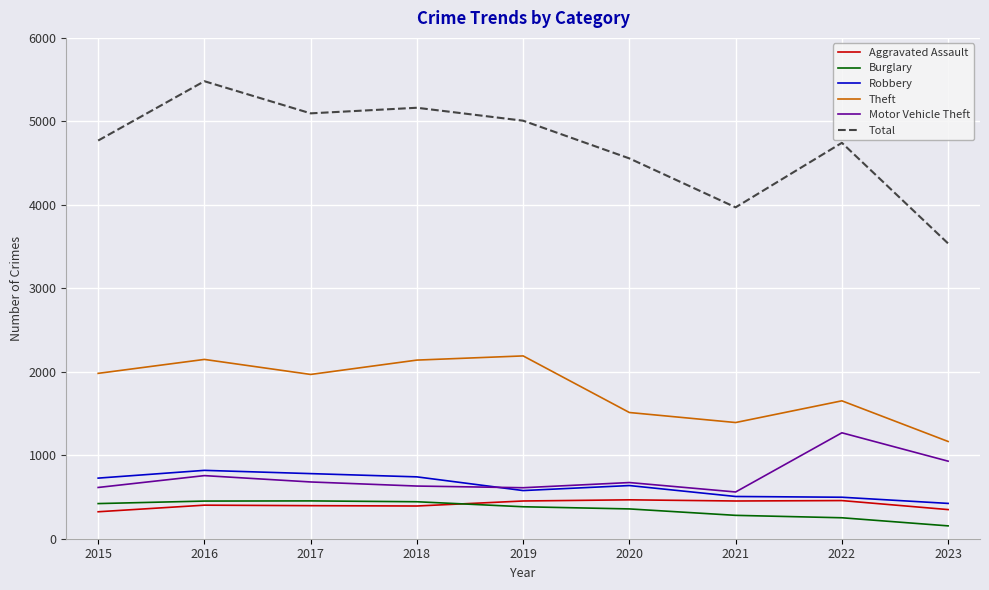

True or false: Motor Vehicle Theft has more than 1 interior local peaks.

True